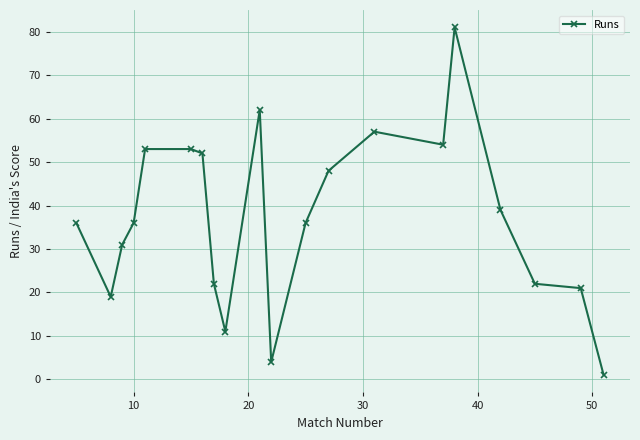

What is the value of the 3rd point from the left?

31